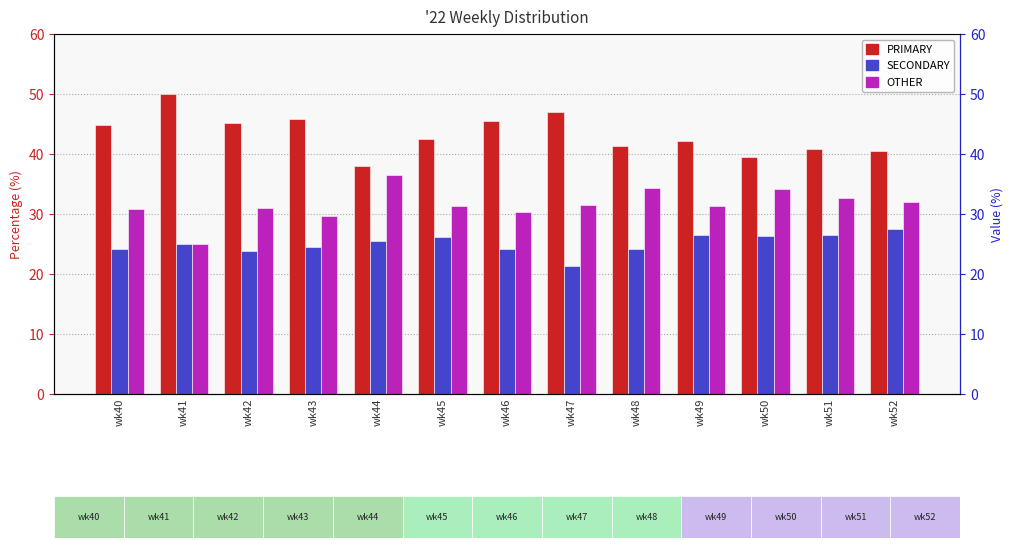

Reading left to right, transcribe all the data shown in this chart.

PRIMARY: wk40=44.9	wk41=50.0	wk42=45.2	wk43=45.8	wk44=38.0	wk45=42.5	wk46=45.5	wk47=47.1	wk48=41.4	wk49=42.2	wk50=39.5	wk51=40.8	wk52=40.5
SECONDARY: wk40=24.2	wk41=25.0	wk42=23.9	wk43=24.5	wk44=25.6	wk45=26.2	wk46=24.1	wk47=21.4	wk48=24.2	wk49=26.4	wk50=26.4	wk51=26.5	wk52=27.5
OTHER: wk40=30.9	wk41=25.0	wk42=31.0	wk43=29.7	wk44=36.4	wk45=31.3	wk46=30.4	wk47=31.5	wk48=34.3	wk49=31.3	wk50=34.1	wk51=32.7	wk52=31.9